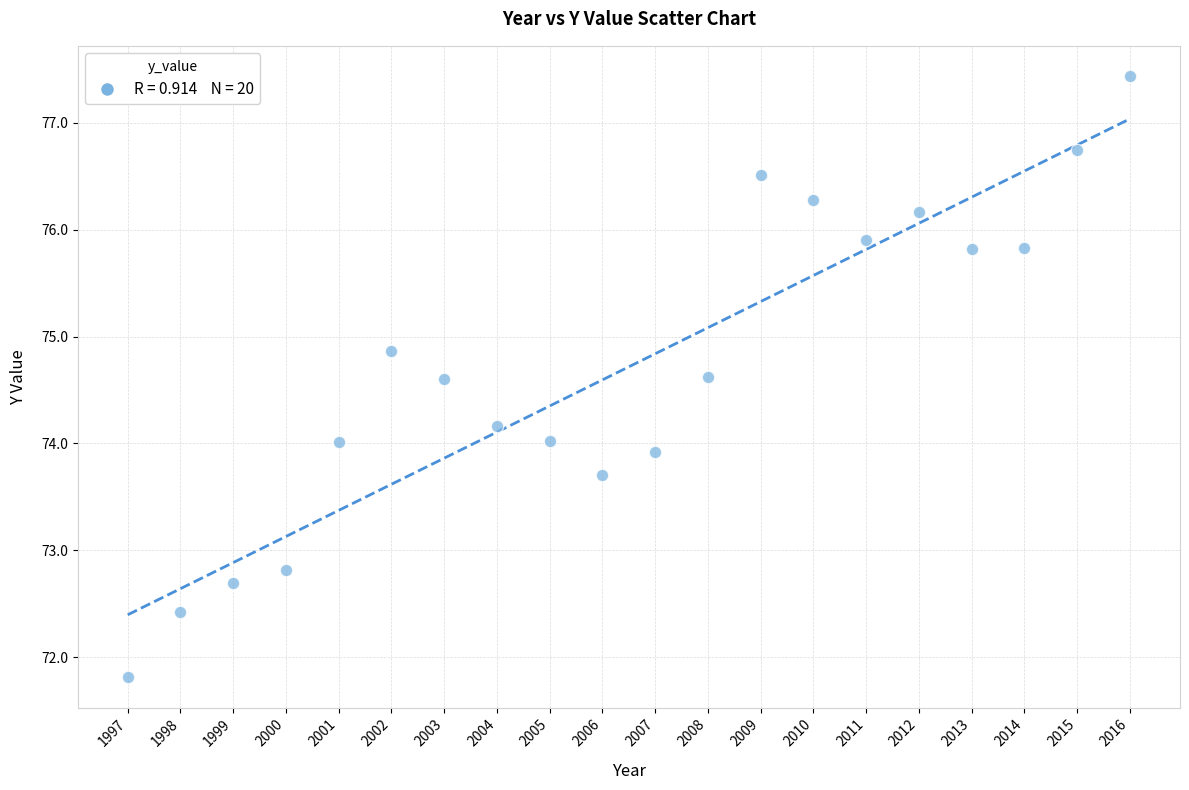

What is the range of X values (max minus min)?

19.0